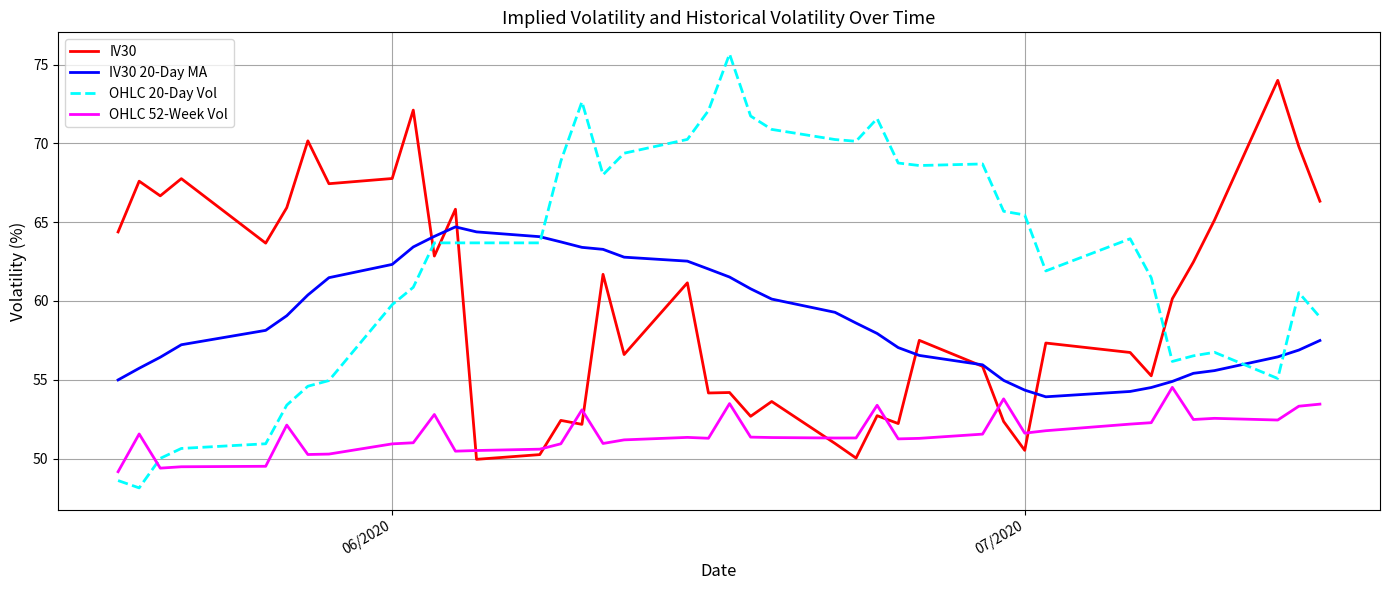

Rank the series by their maximum value, from highest to lowest.

OHLC 20-Day Vol, IV30, IV30 20-Day MA, OHLC 52-Week Vol